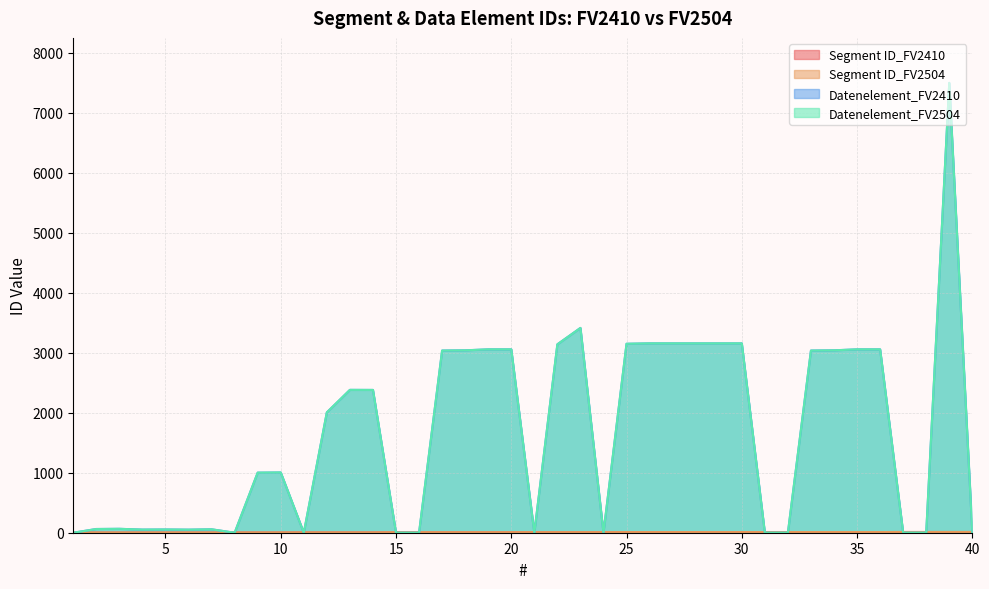

Where does the Datenelement_FV2504 series first go above 2005?

13